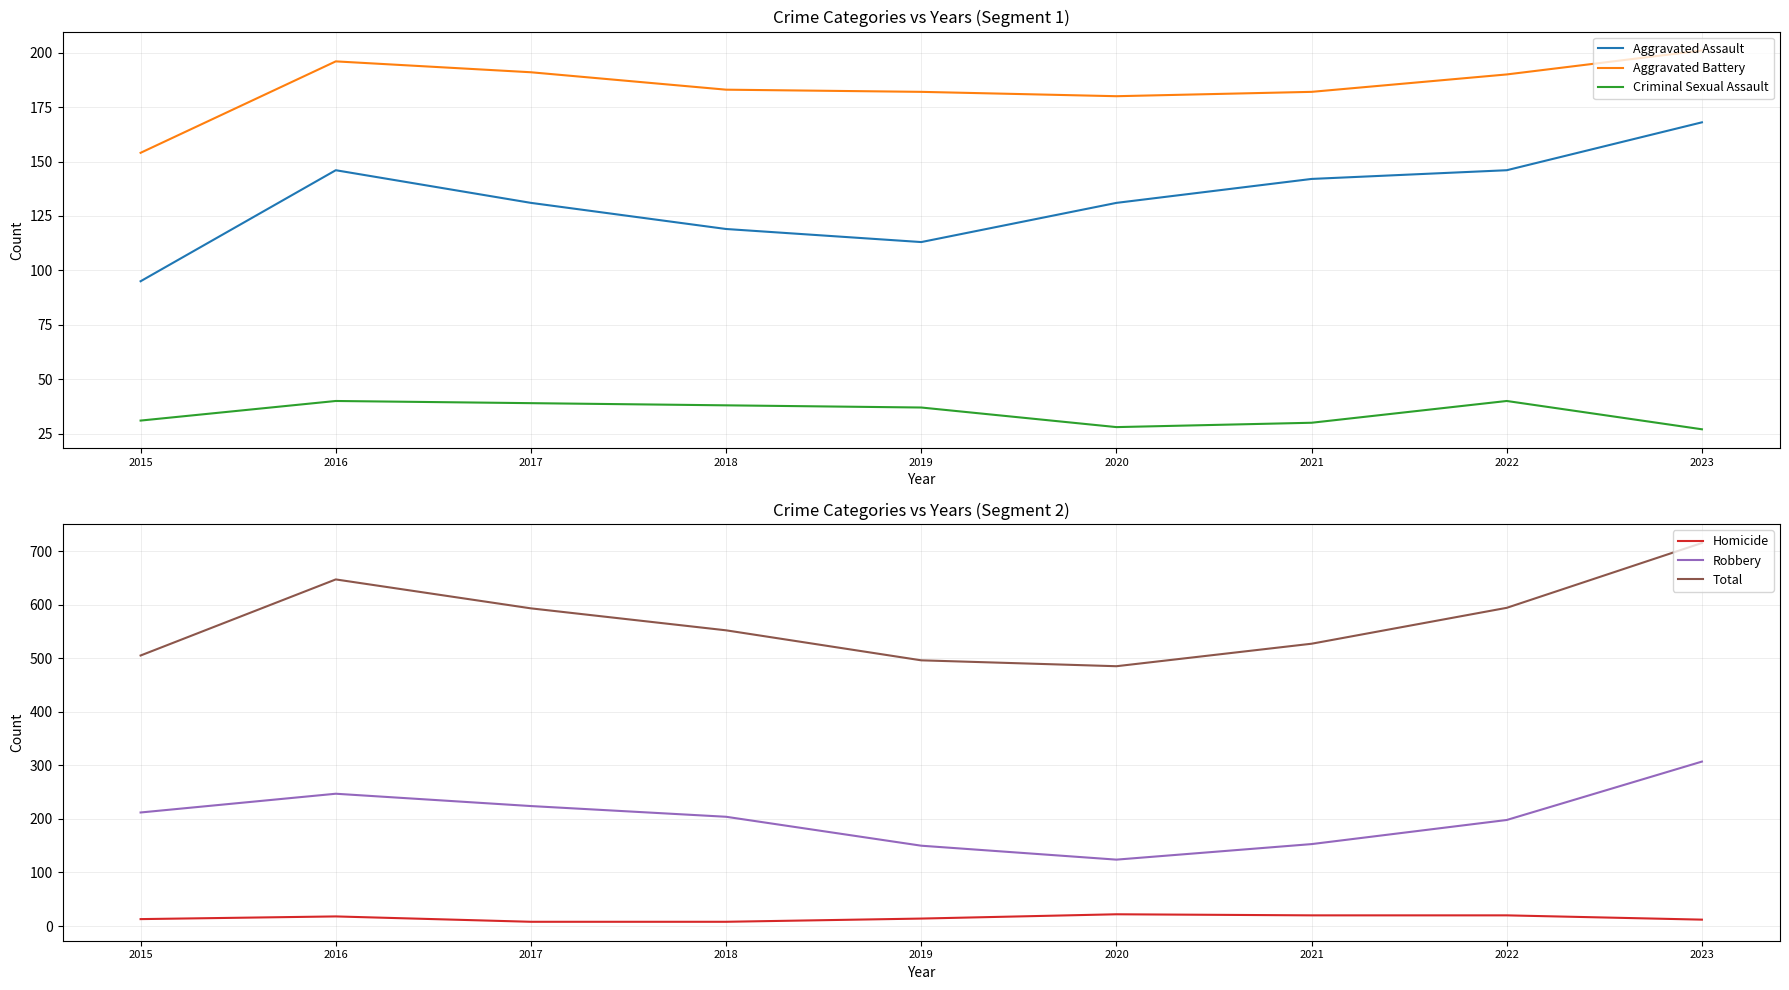

How many lines are shown in the chart?

6